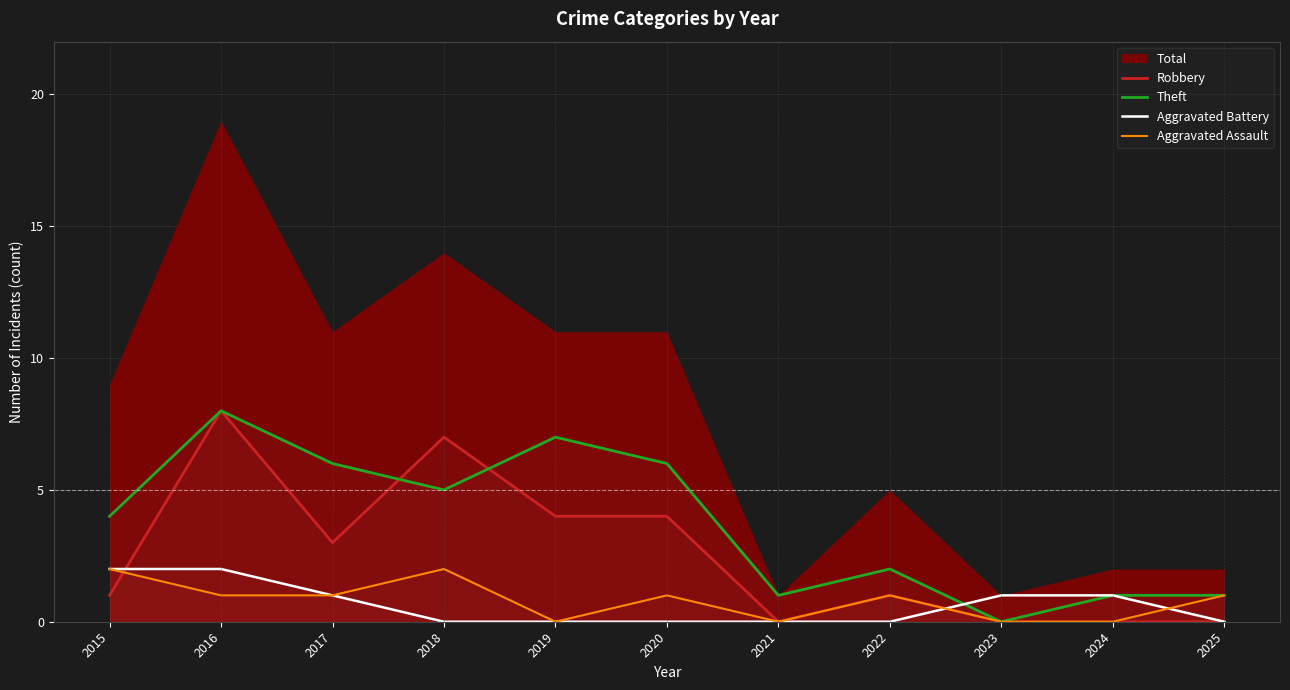

How many Robbery values are between 0 and 4?

9